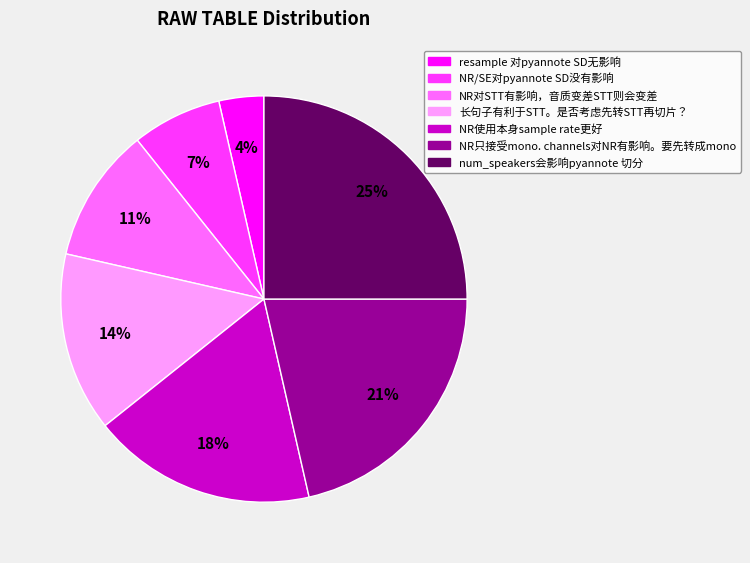

To the nearest percent, what portion does NR只接受mono. channels对NR有影响。要先转成mono represent?

21%